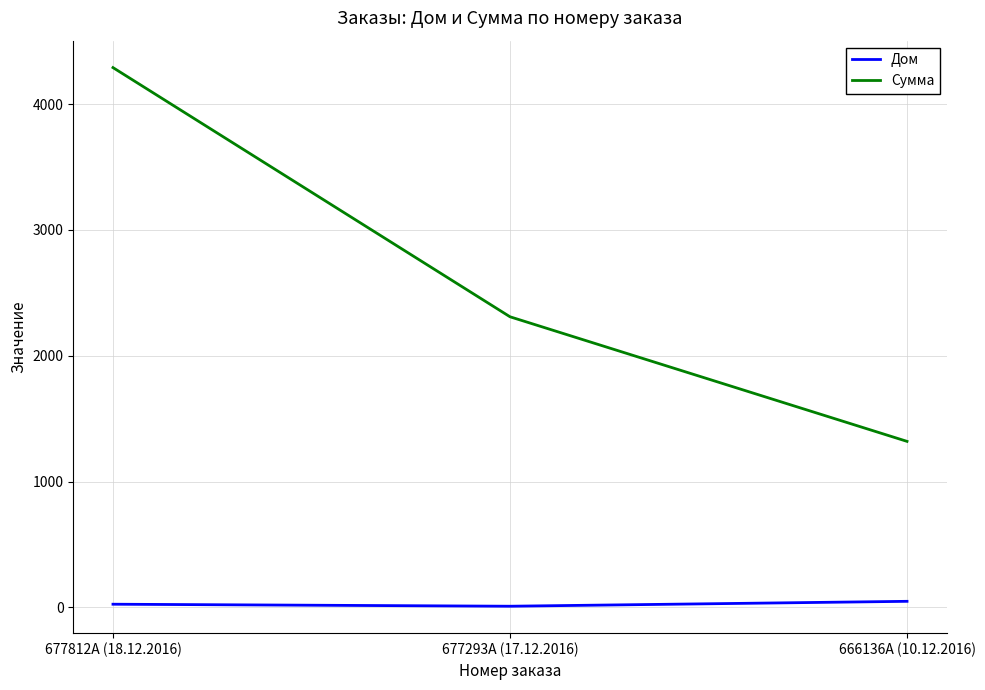

Is it true that Сумма equals 1484 at 677293A (17.12.2016)?

False